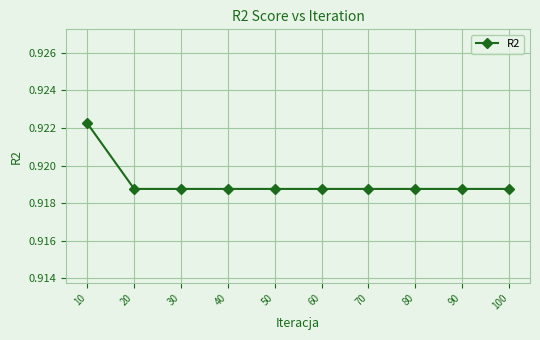

Is it true that the value at 40 is 1.2?

False